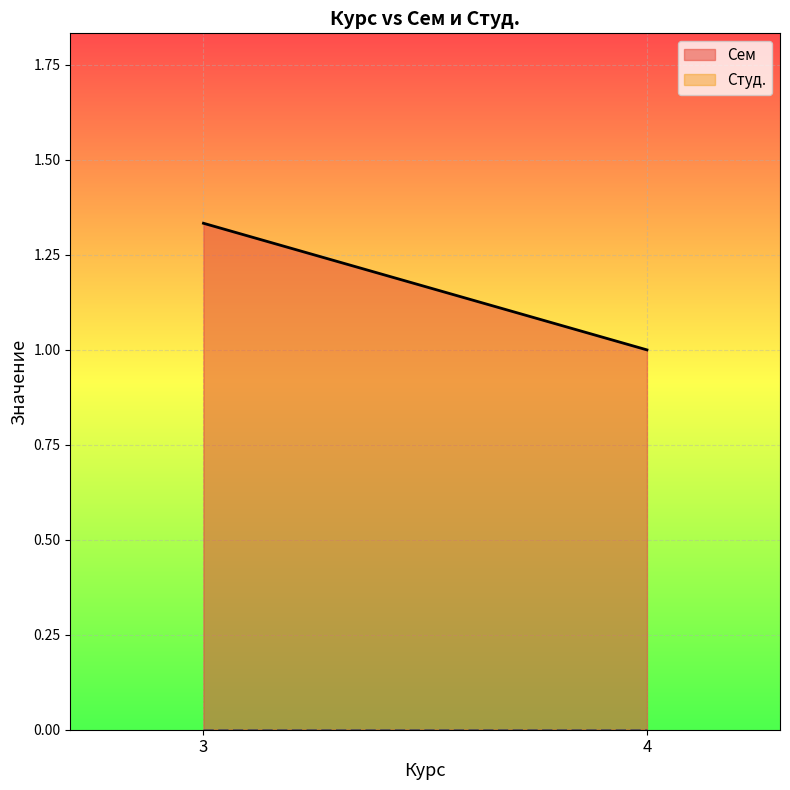

What is the difference between the highest and lowest values at 4?

1.0